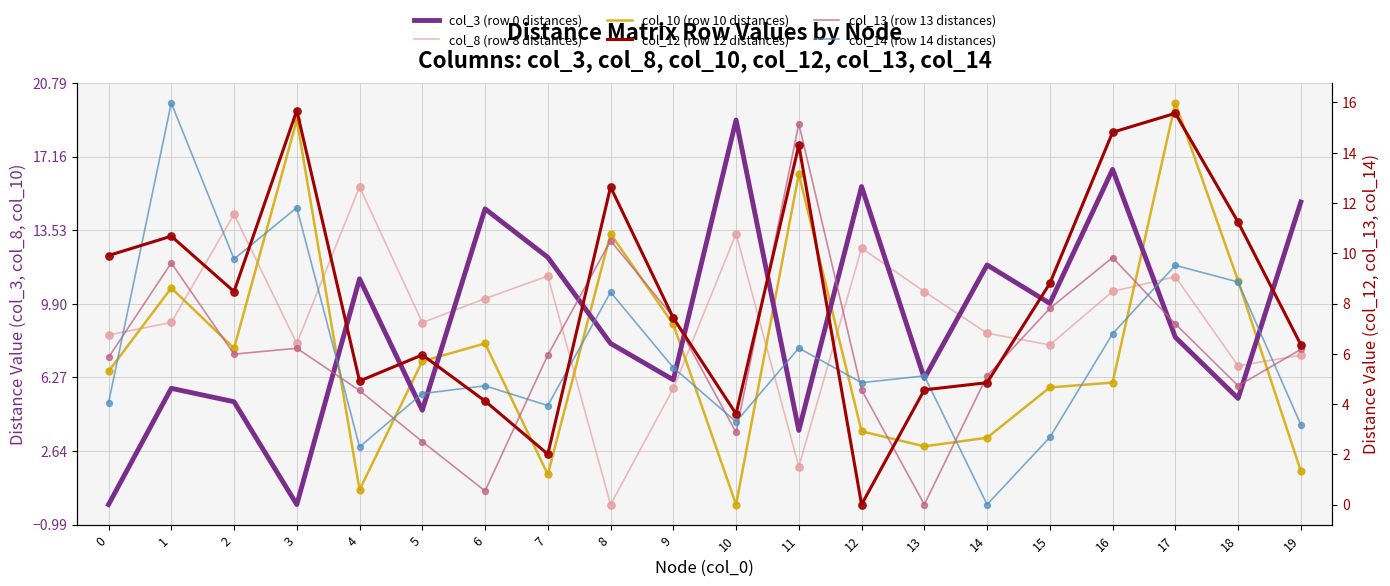

Is the value of col_3 (row 0 distances) at 0 greater than the value of col_13 (row 13 distances) at 4?

No